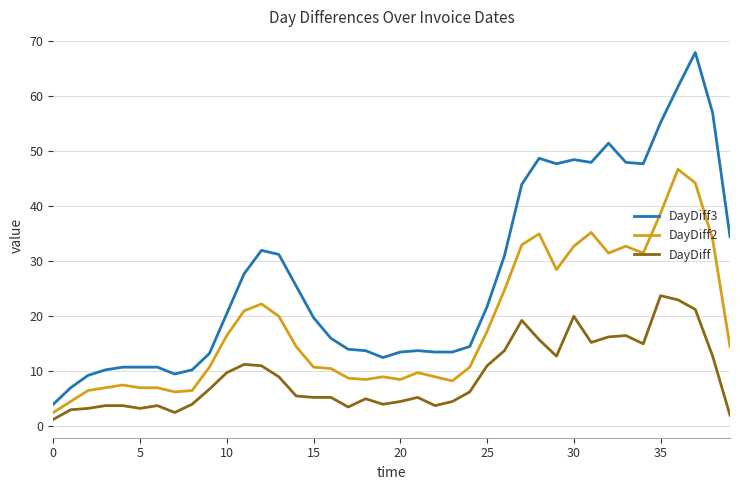

What is the maximum value for DayDiff3?

68.0